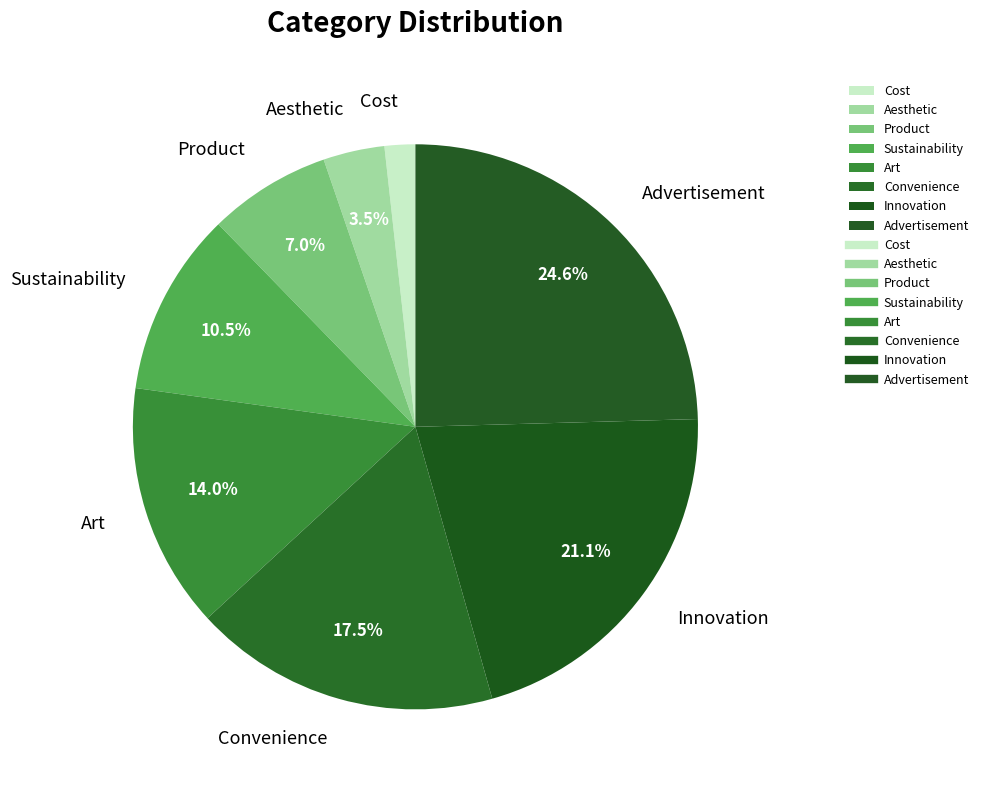

The Advertisement slice represents 35% of the pie. True or false?

False